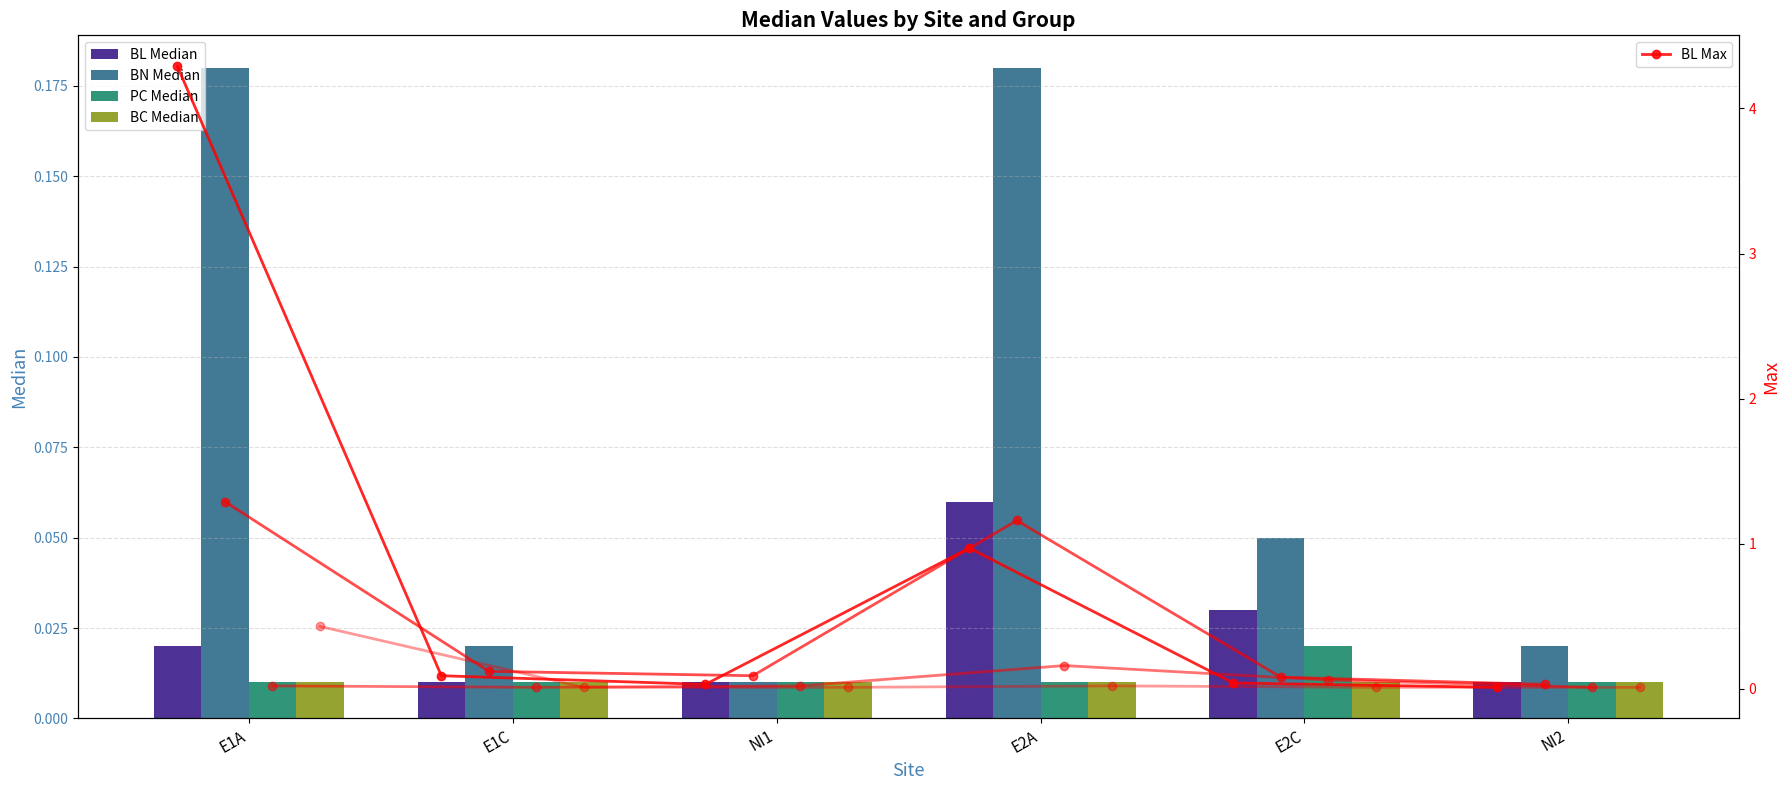

At which label does BL Median reach its peak?

E2A